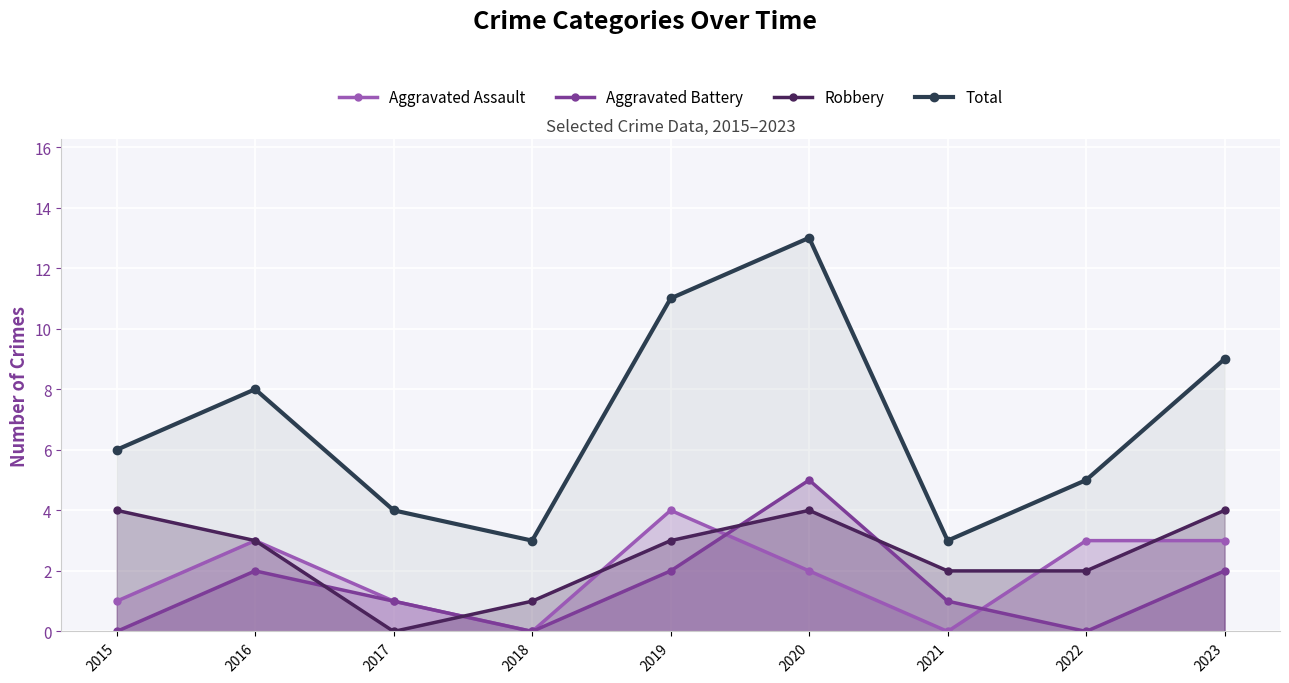

Which series has the widest spread of values?

Total